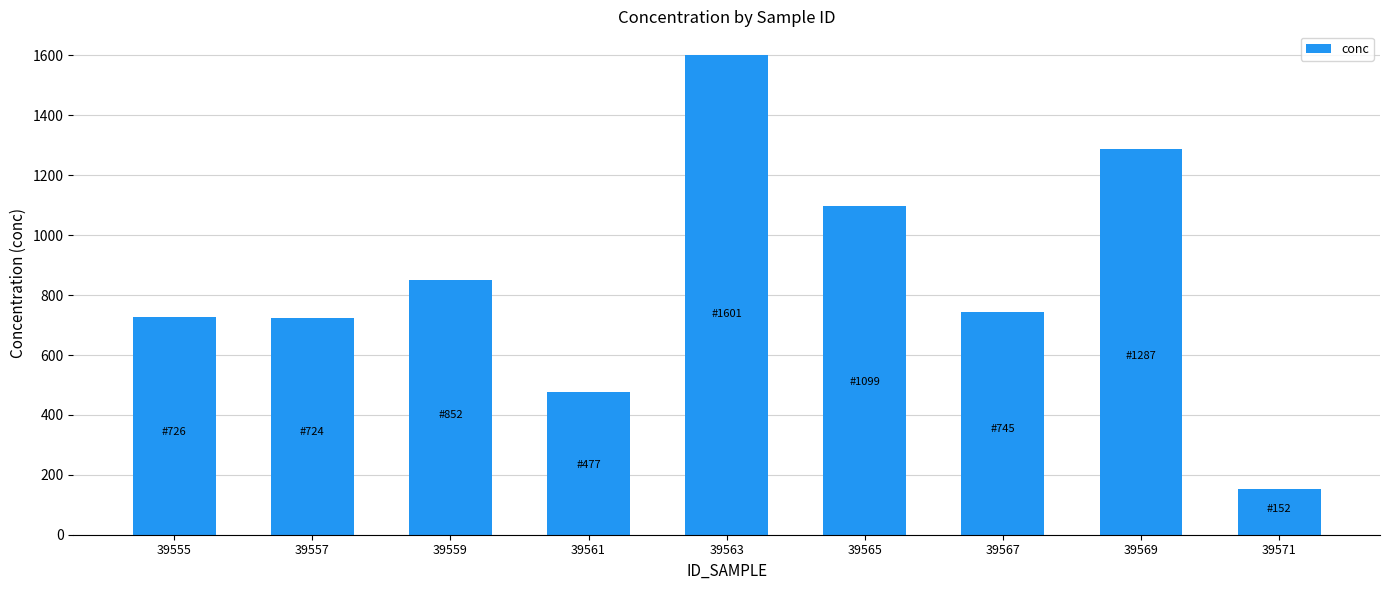

What is the sum of all values?

7662.4